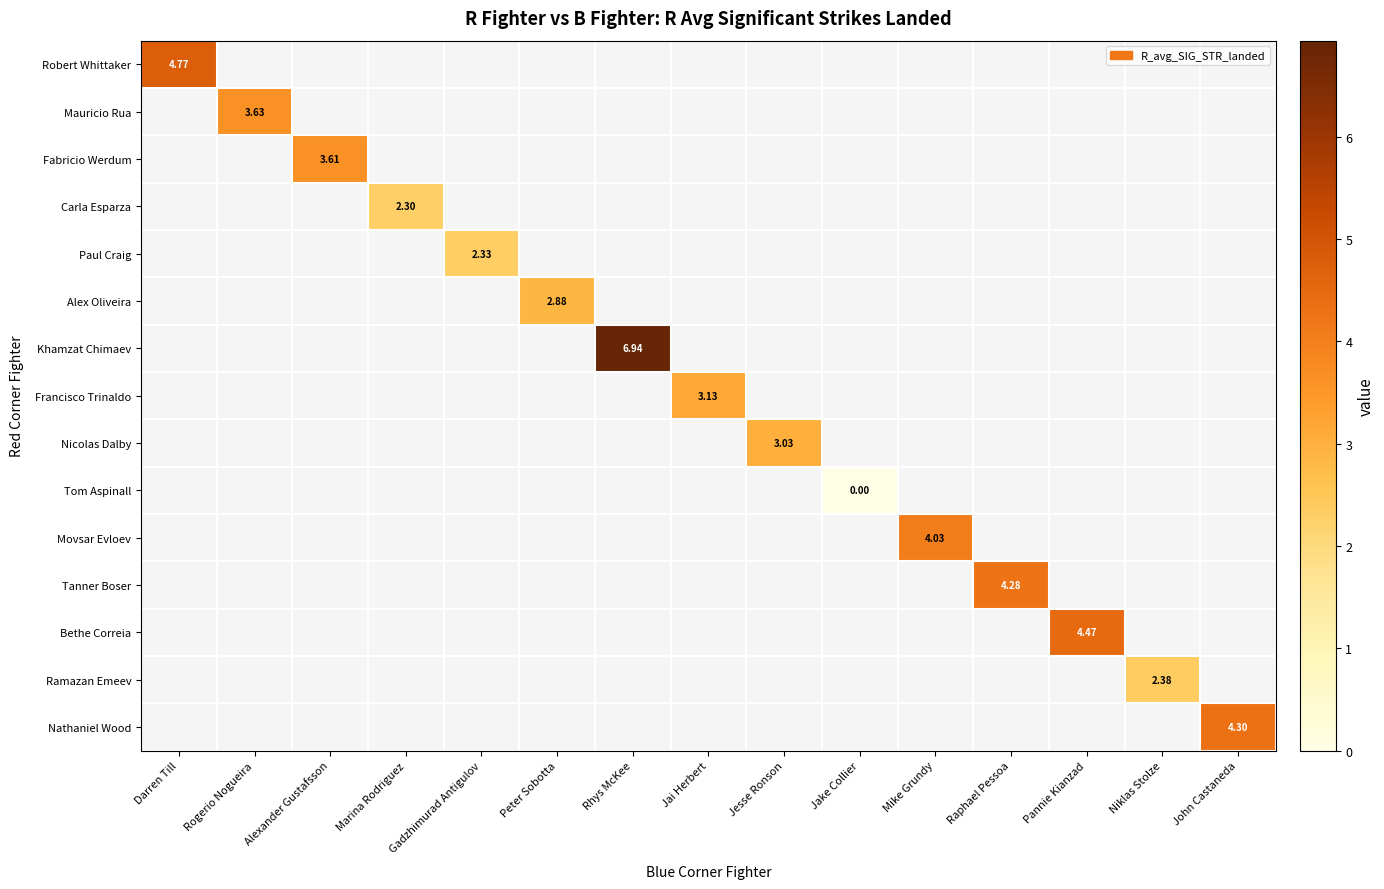

Is the value of Paul Craig at Jesse Ronson greater than the value of Tanner Boser at Niklas Stolze?

No